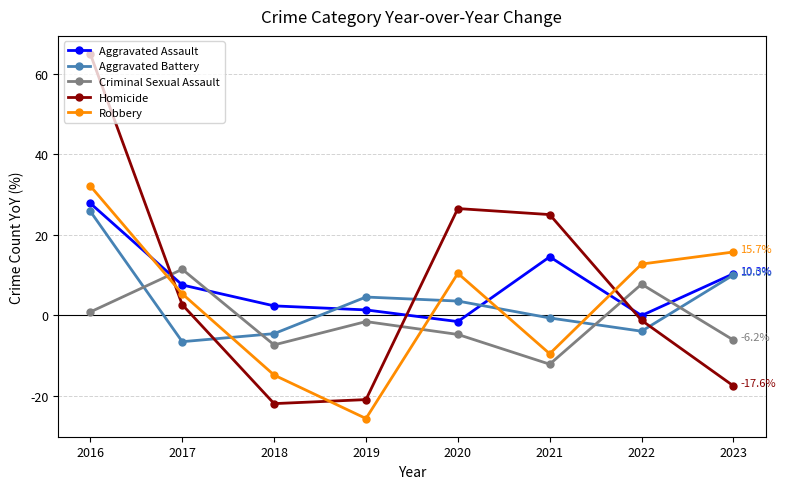

True or false: Aggravated Assault has a value of 1.3 at 2019.

True